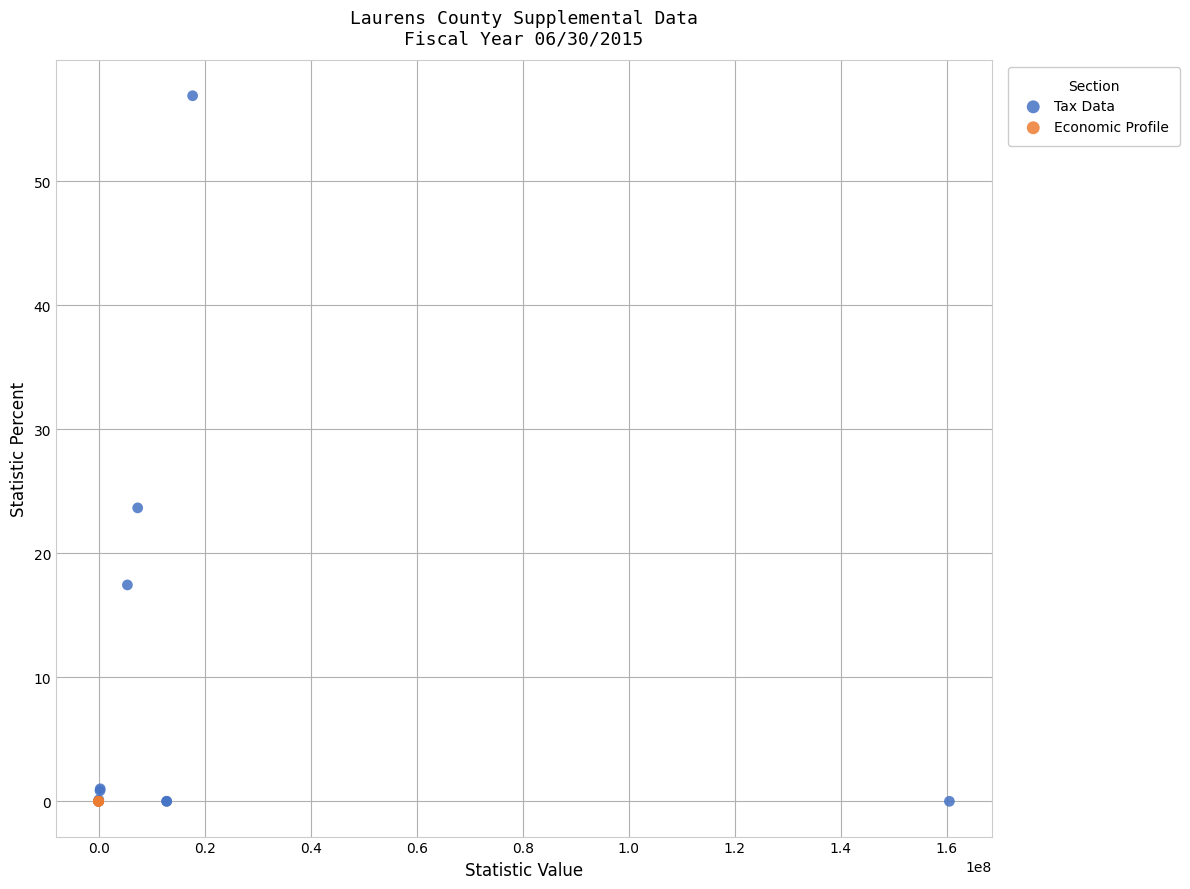

Which series reaches the maximum Y coordinate?

Tax Data